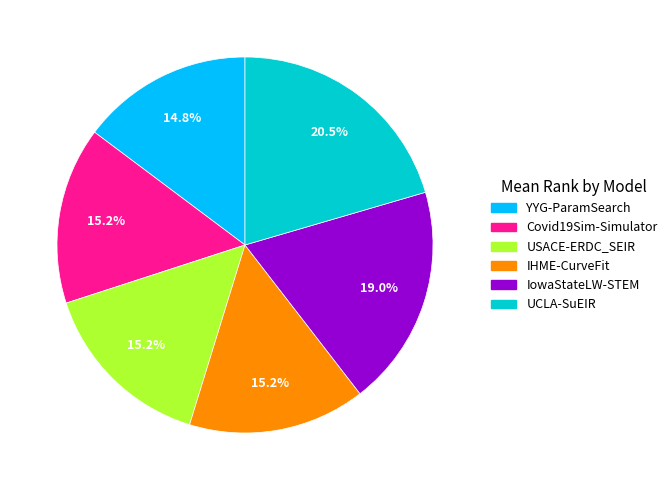

To the nearest percent, what is the difference between the largest and smallest slice percentages?

6%